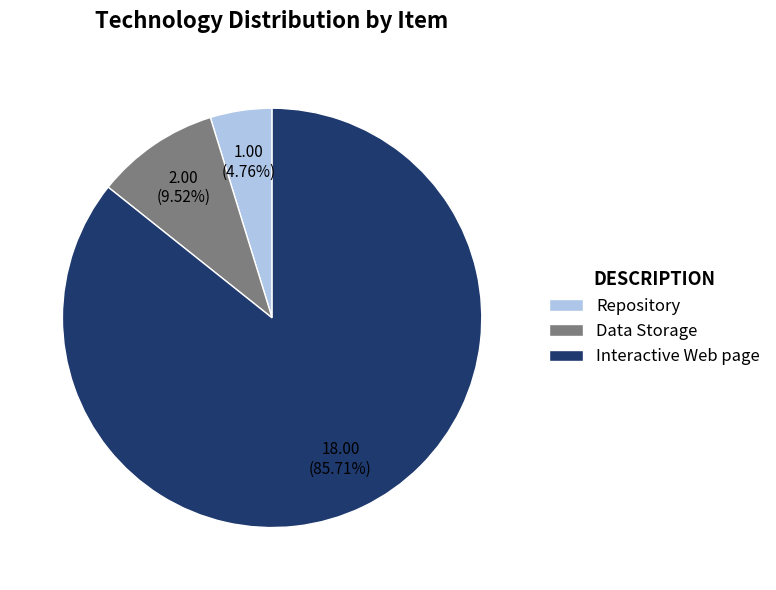

How many slices are in this pie chart?

3